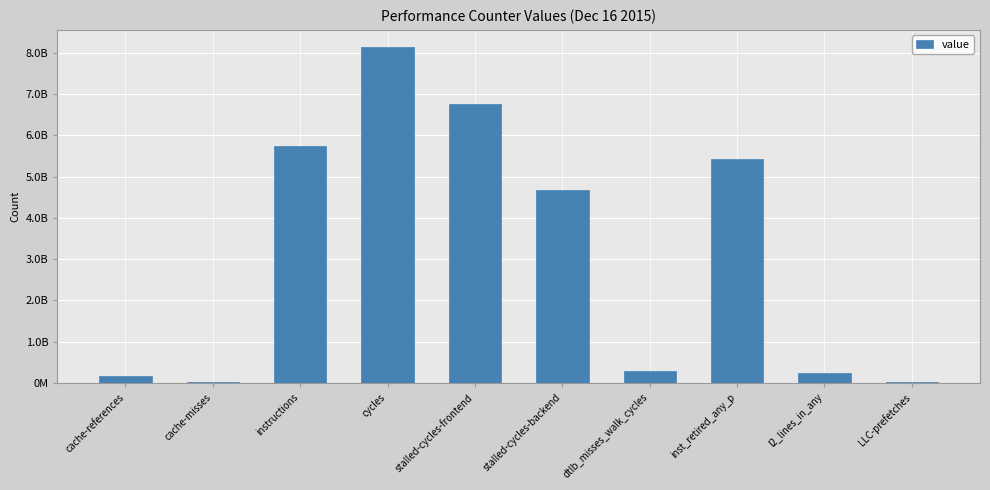

List the labels in order of value, smallest first.

cache-misses, LLC-prefetches, cache-references, l2_lines_in_any, dtlb_misses_walk_cycles, stalled-cycles-backend, inst_retired_any_p, instructions, stalled-cycles-frontend, cycles